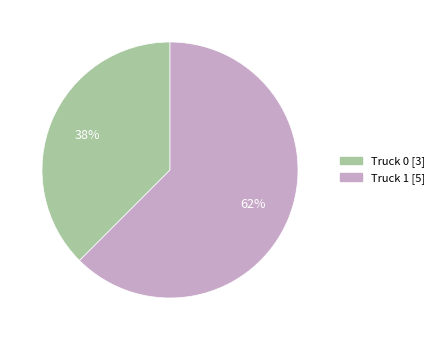

Do Truck 1 and Truck 0 together represent more than half of the pie?

Yes